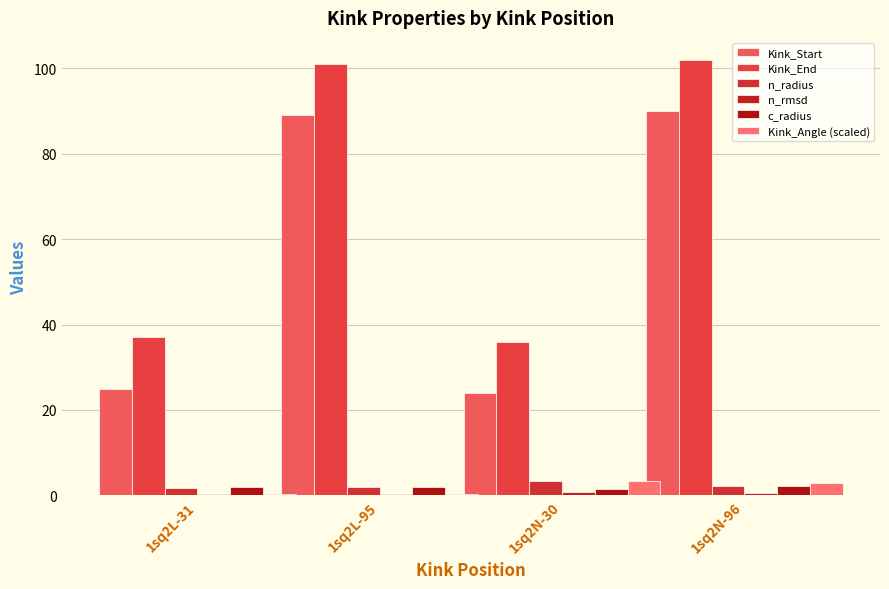

What is the value of the c_radius bar at the 2nd from the left?

1.9